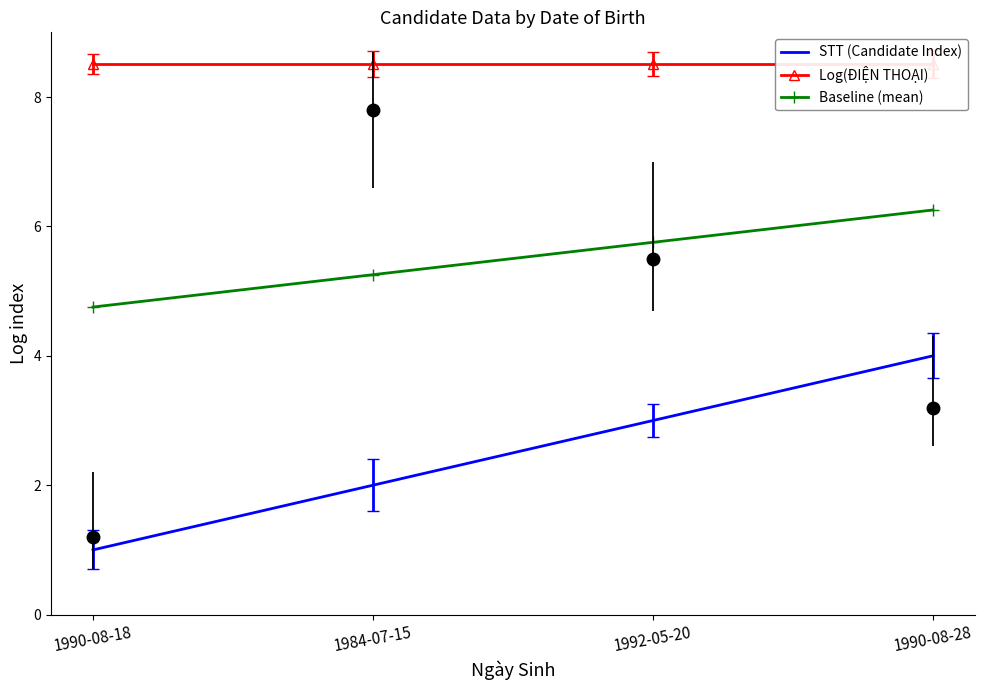

Which series changed the most between 1992-05-20 and 1990-08-28?

STT (Candidate Index)